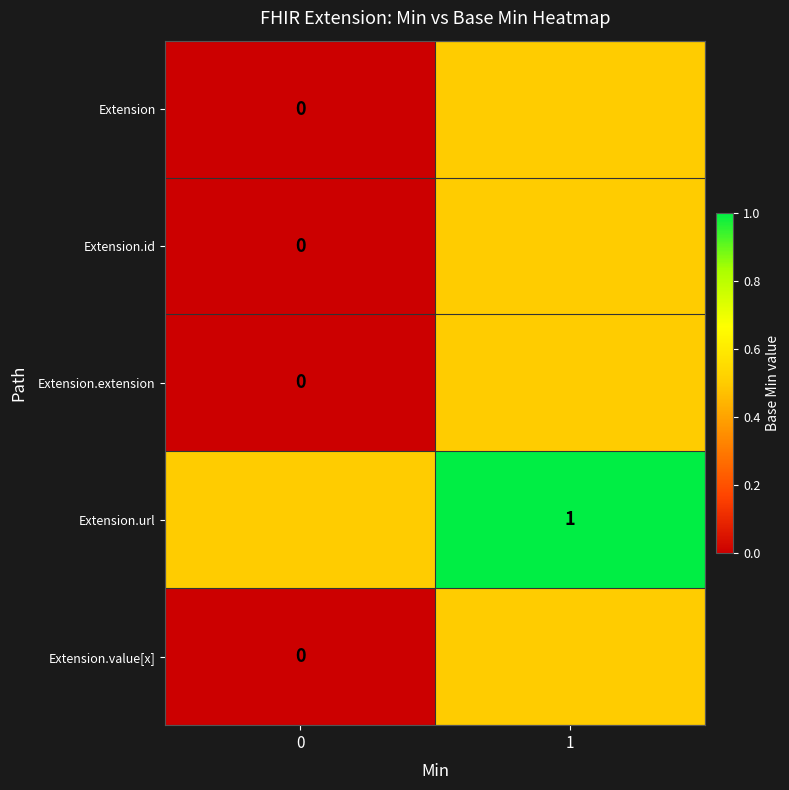

The Extension.url series shows 1.0 at 1. True or false?

True